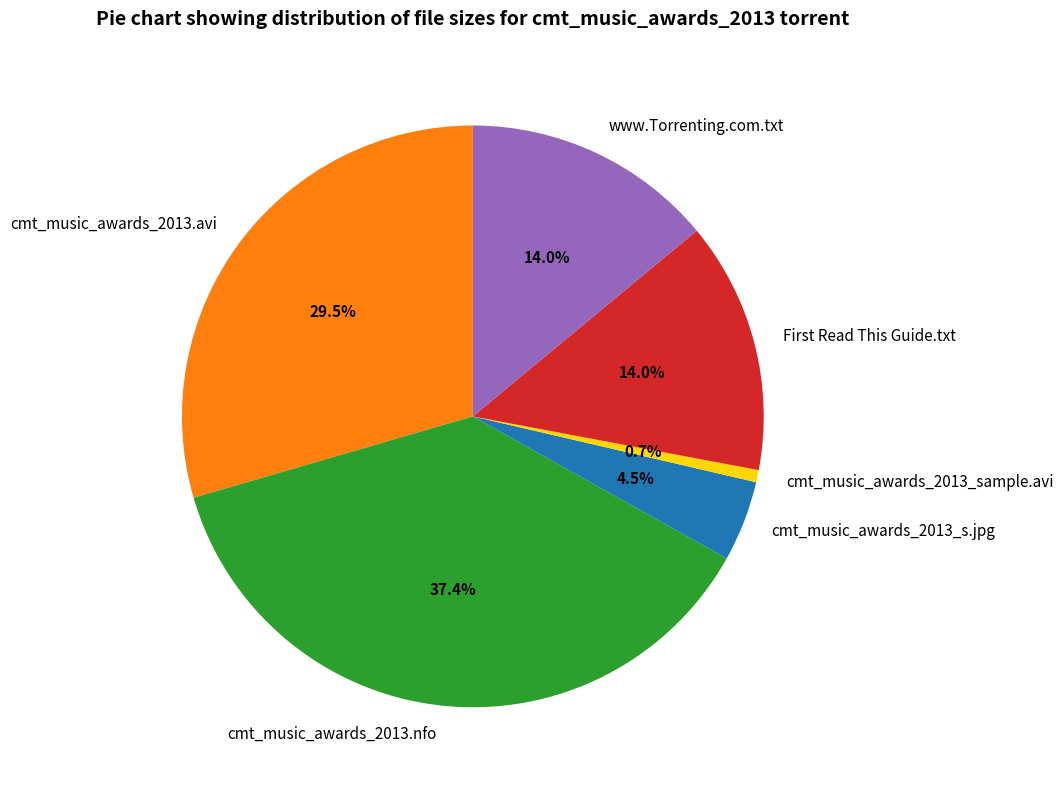

To the nearest percent, what is the difference between the cmt_music_awards_2013_s.jpg and cmt_music_awards_2013.avi slice percentages?

25%